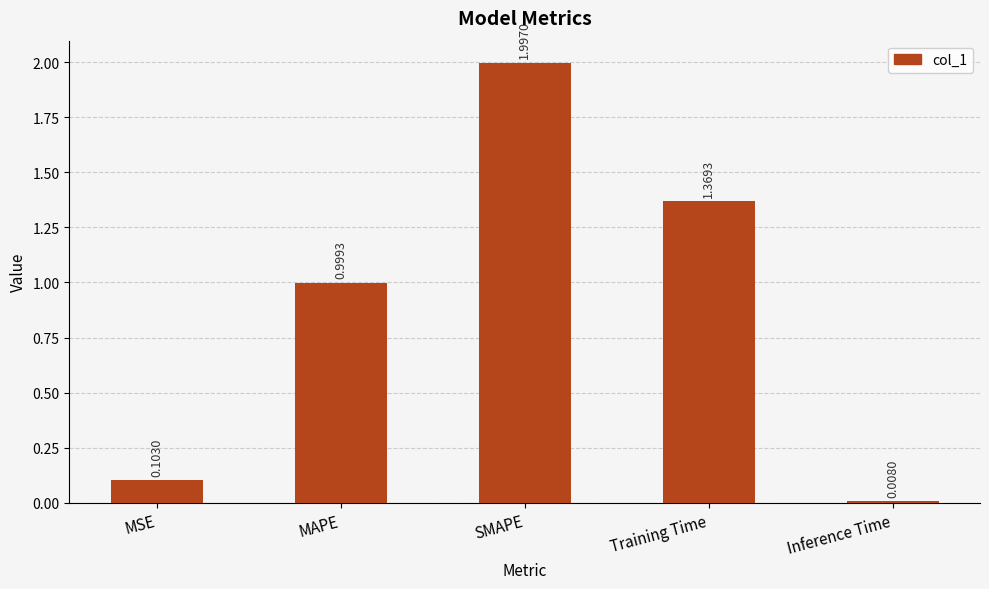

Between Training Time and MSE, which is larger?

Training Time